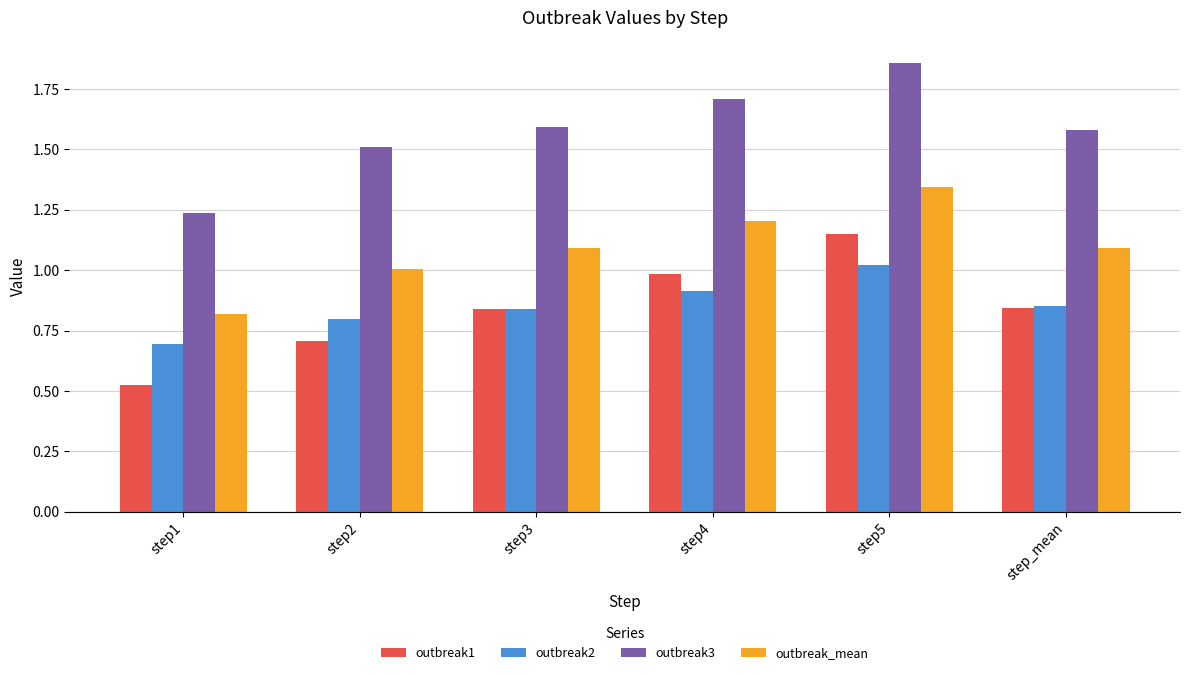

Is it true that outbreak1 equals 0.7 at step1?

False